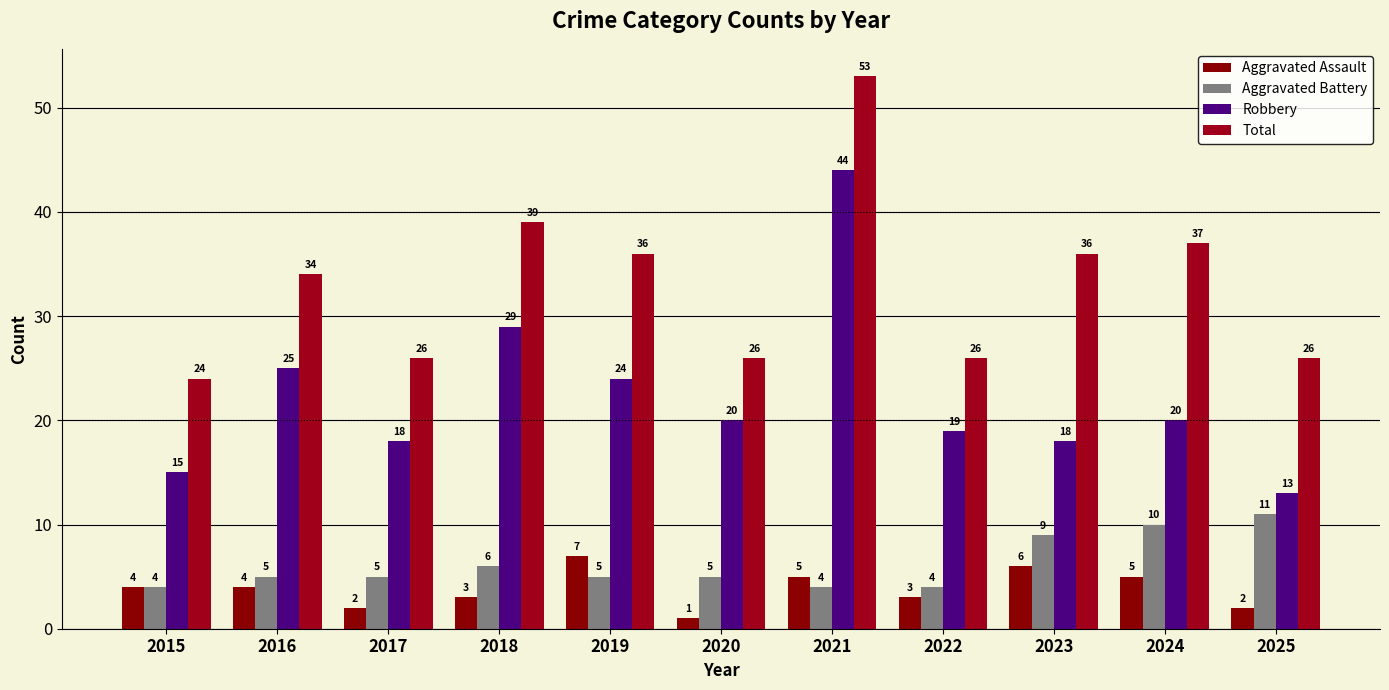

What is the difference between the highest and lowest values at 2021?

49